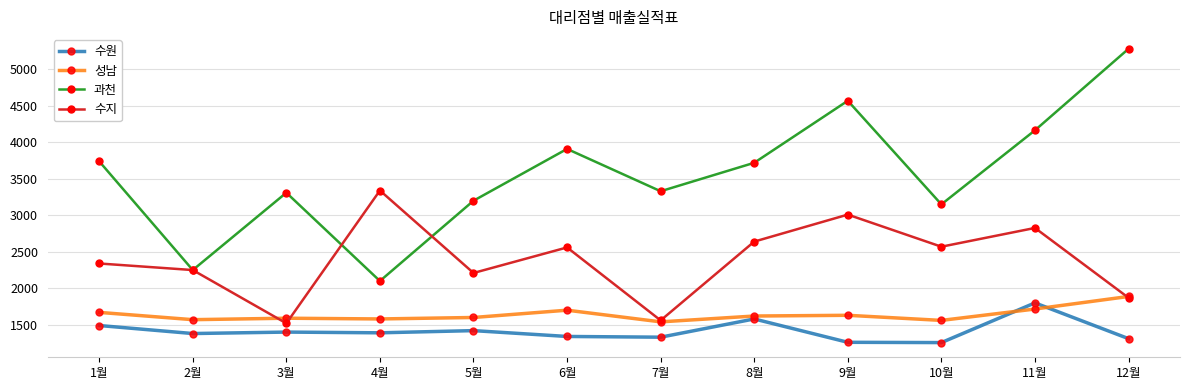

What is the spread (max minus min) of values at 10월?

1894